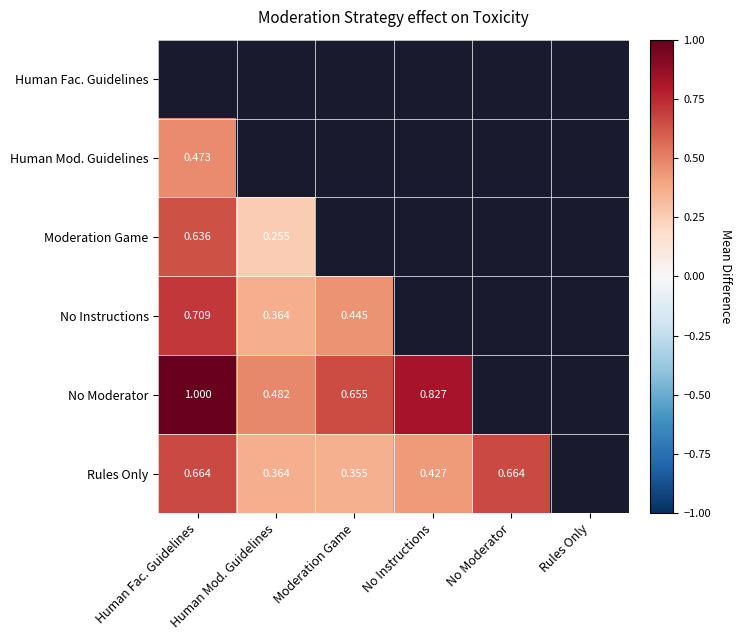

What is the difference between the Rules Only values at No Moderator and Moderation Game?

0.3